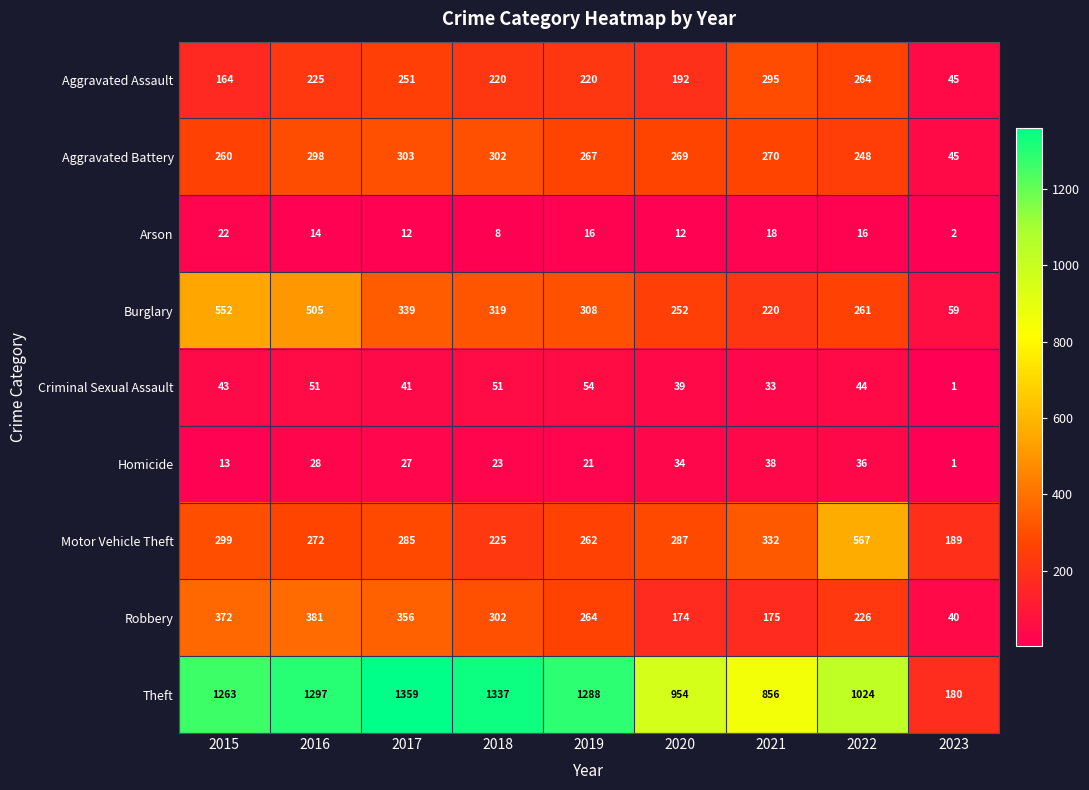

The value of Theft at 2016 is 1297. True or false?

True